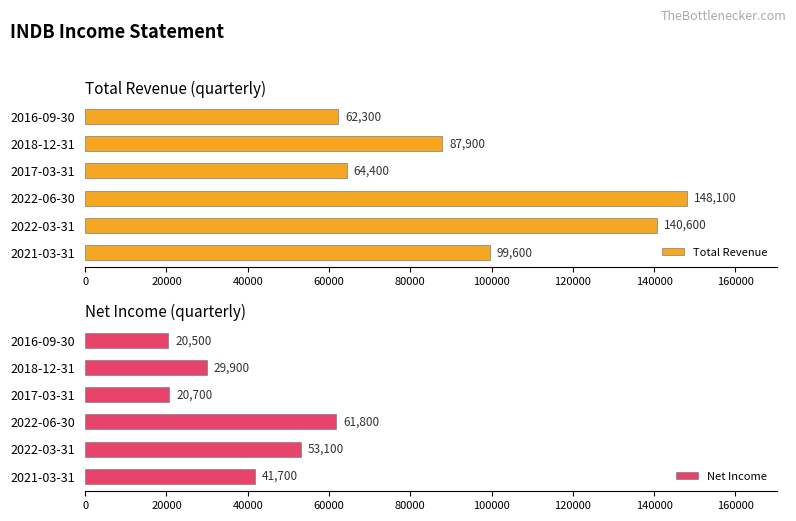

List the series in order of their peak value, lowest first.

Net Income, Total Revenue